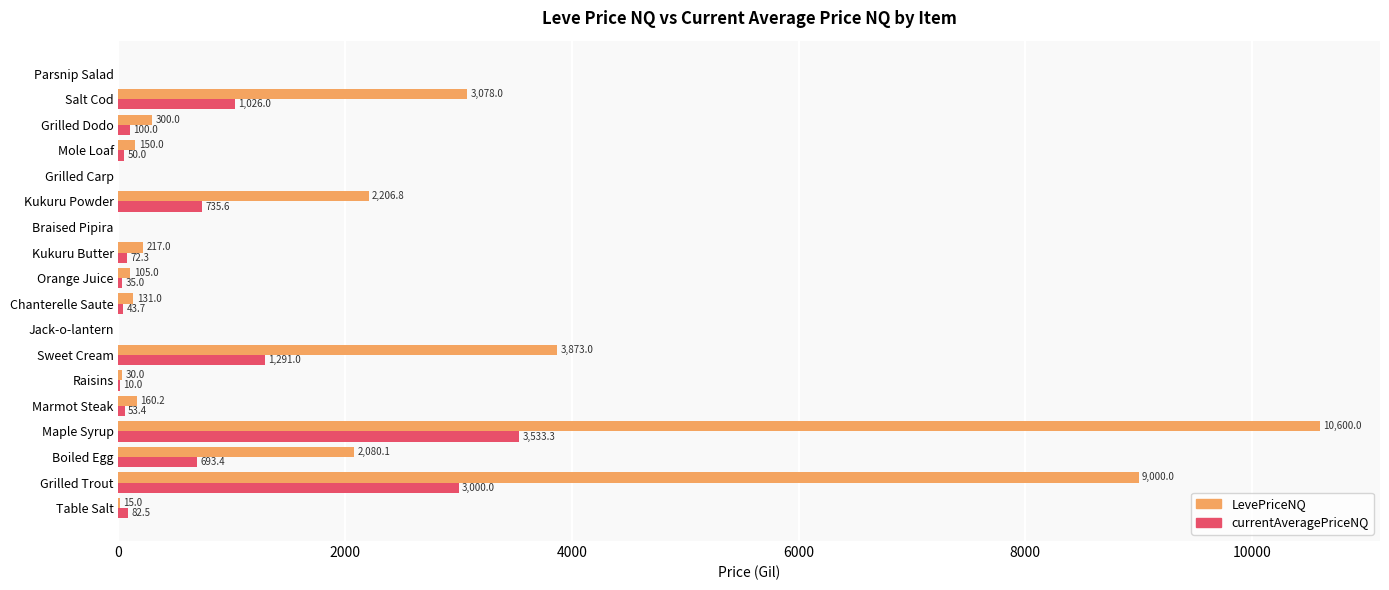

At which label is LevePriceNQ closest to 5299?

Sweet Cream